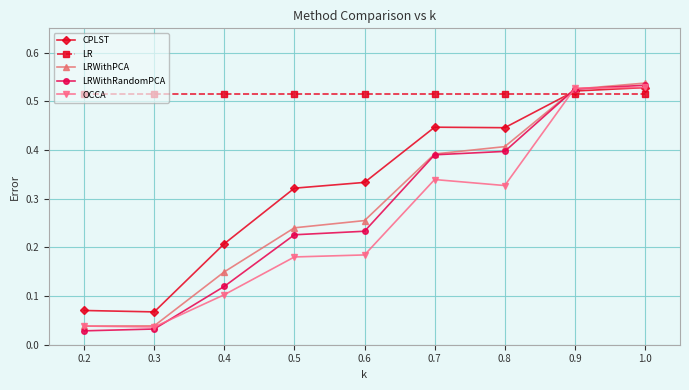

The LR series shows 0.8 at 0.2. True or false?

False